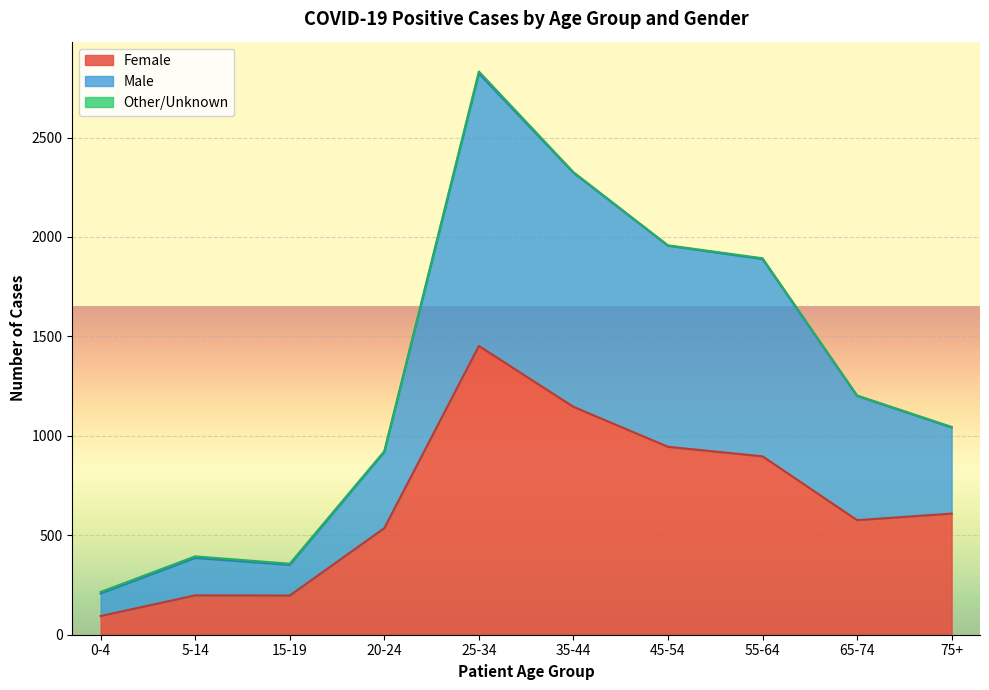

At which category is the sum across all series the highest?

25-34